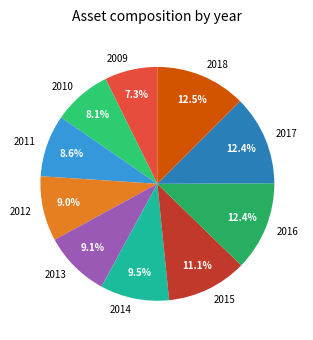

Which category has the smallest portion of the pie?

2009